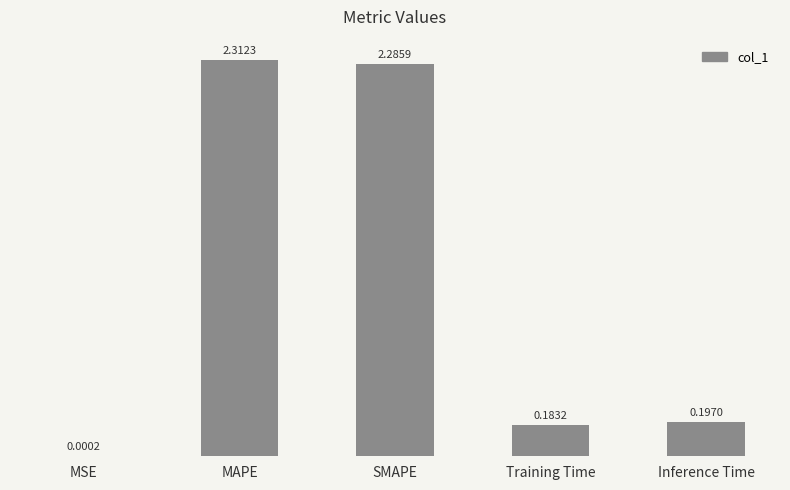

At which label is the value closest to 1?

Inference Time